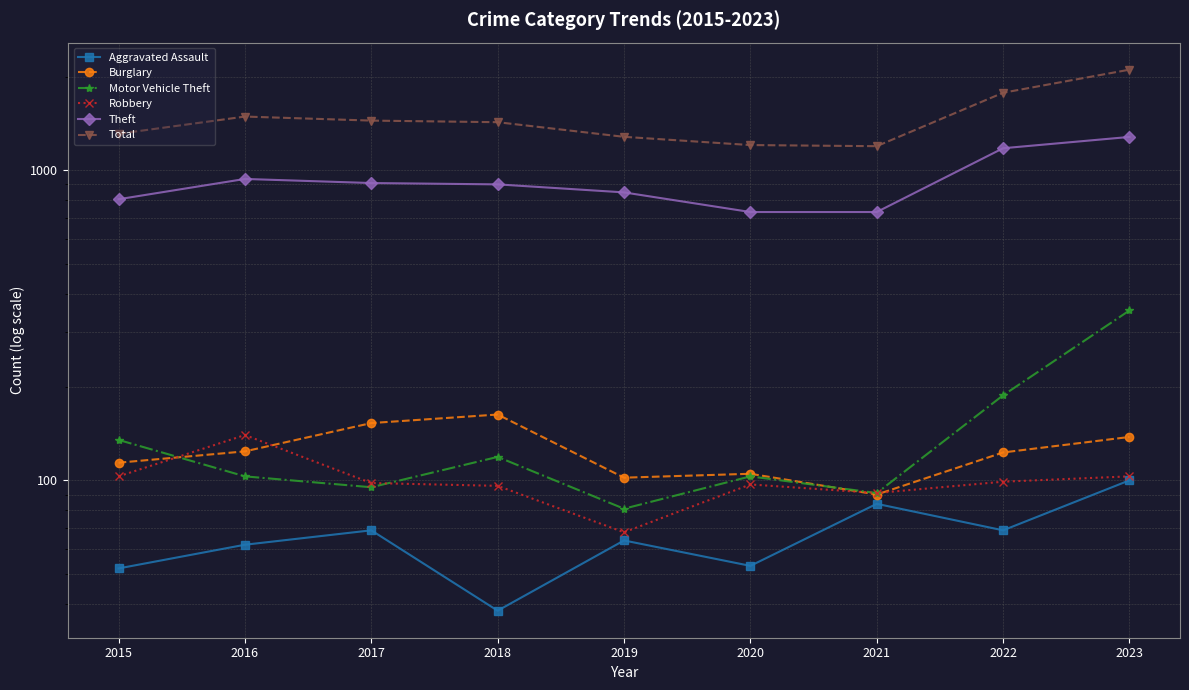

At which category is the sum across all series the highest?

2023